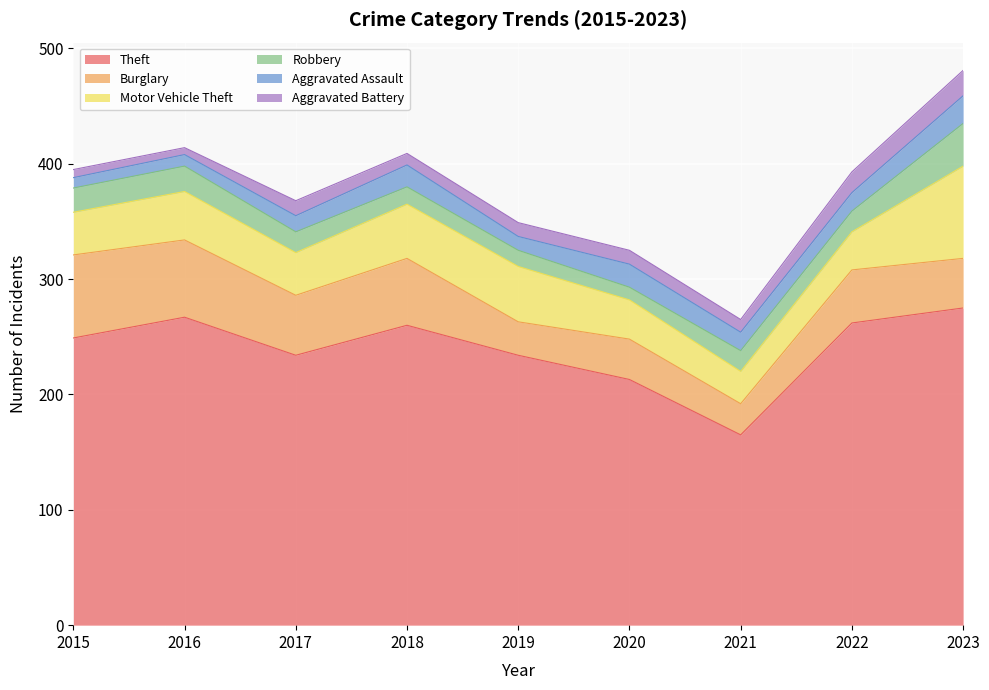

How many lines are shown in the chart?

6